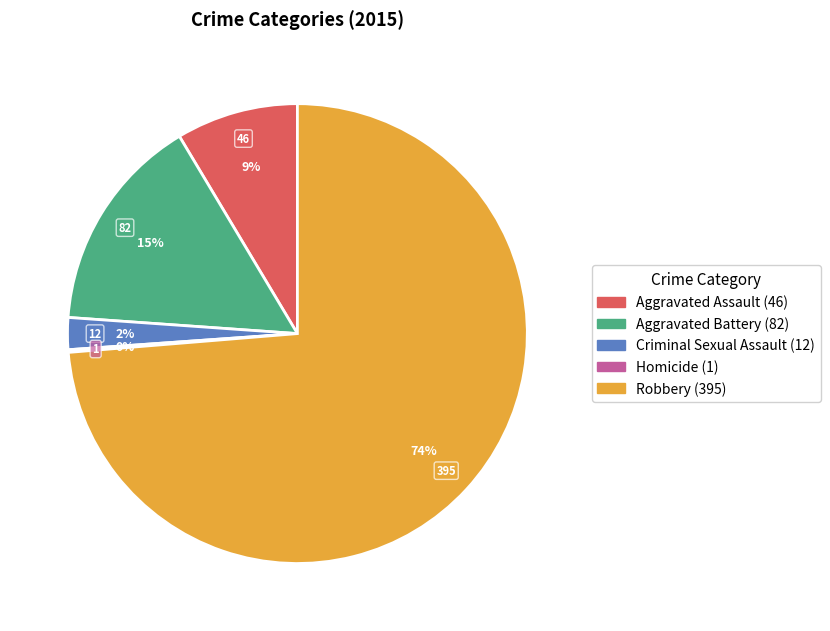

To the nearest percent, what is the difference between the largest and smallest slice percentages?

74%